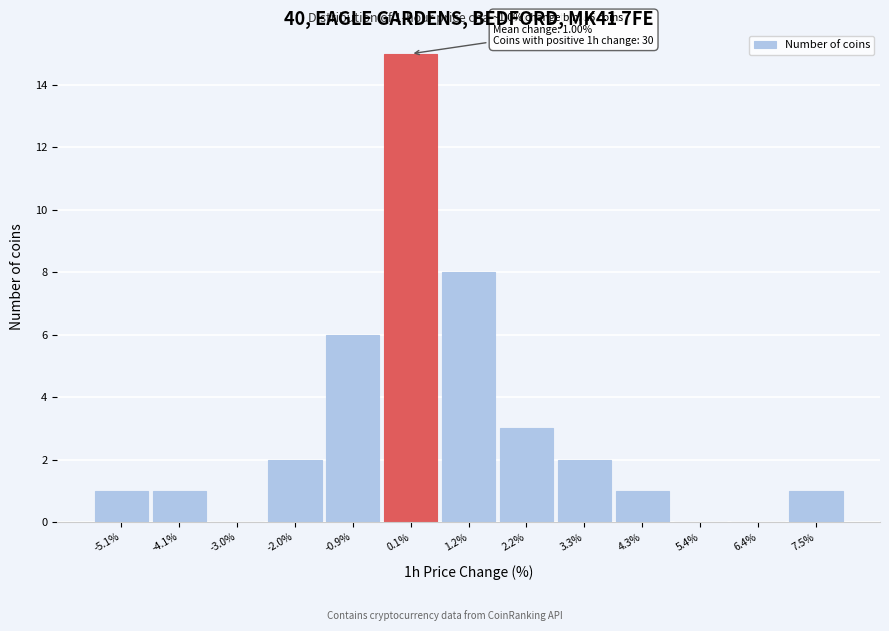

Reading left to right, list all the values displayed in this chart.

-5.1%=1	-4.1%=1	-3.0%=0	-2.0%=2	-0.9%=6	0.1%=15	1.2%=8	2.2%=3	3.3%=2	4.3%=1	5.4%=0	6.4%=0	7.5%=1